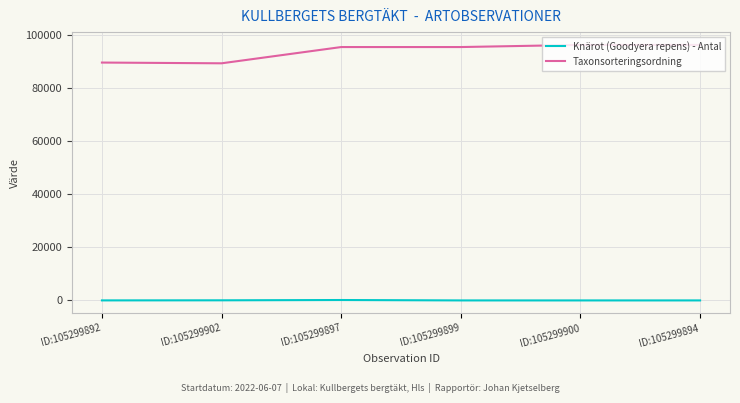

True or false: Knärot (Goodyera repens) - Antal and Taxonsorteringsordning cross at least once.

False